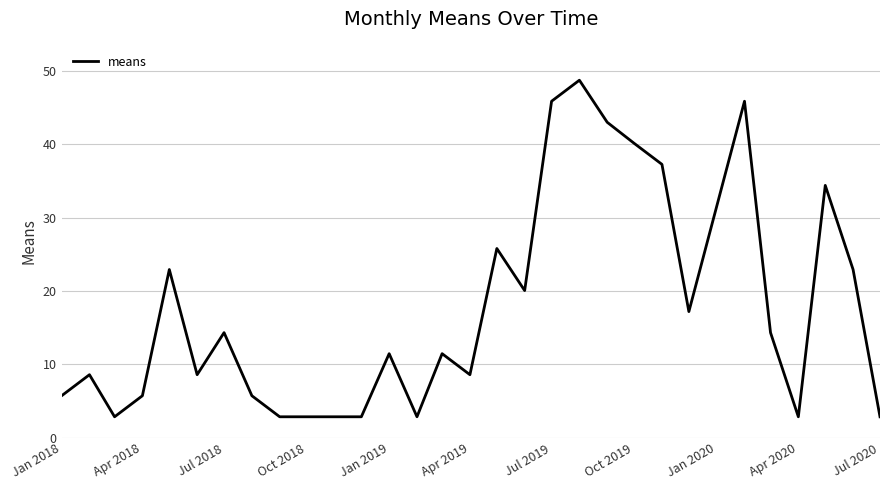

What is the difference between the maximum and minimum values?

45.8